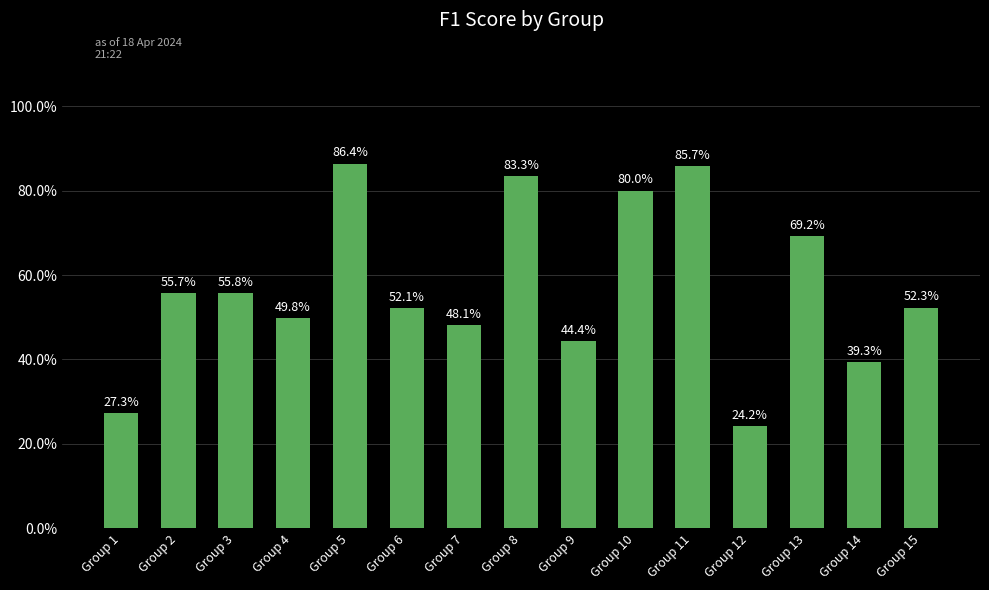

Does the chart contain any negative values?

No